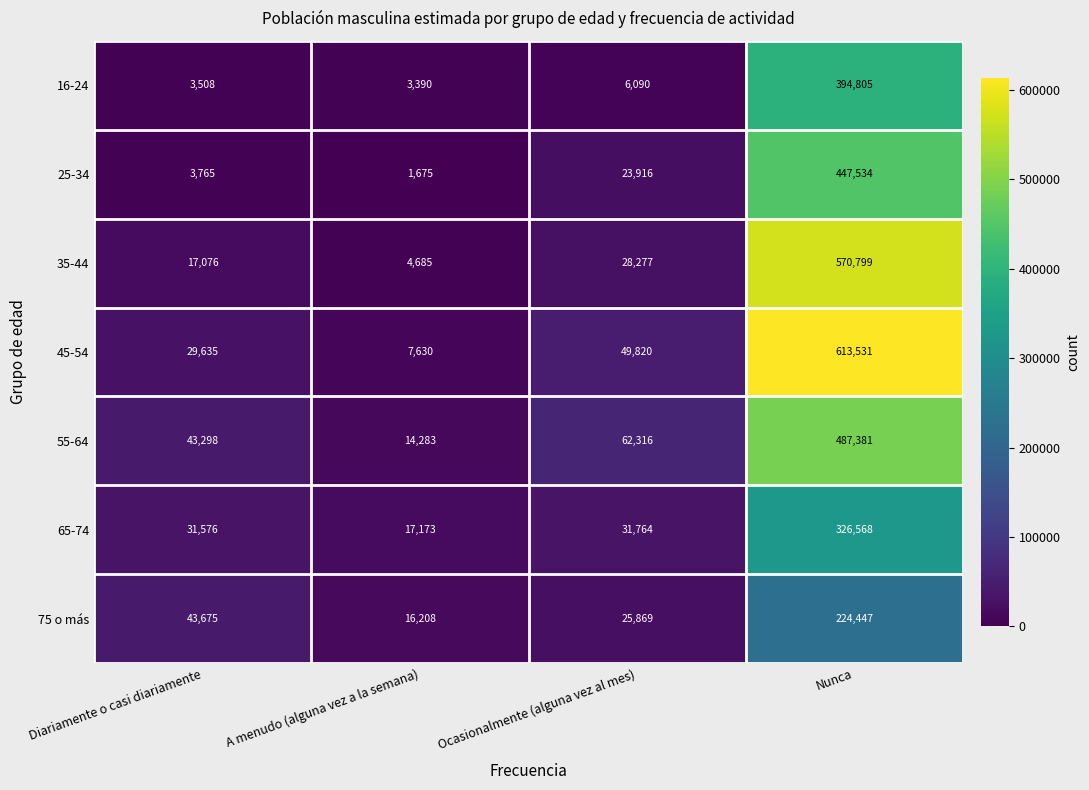

Reading left to right, list all the values displayed in this chart.

16-24: 3508	3390	6090	394805
25-34: 3765	1675	23916	447534
35-44: 17076	4685	28277	570799
45-54: 29635	7630	49820	613531
55-64: 43298	14283	62316	487381
65-74: 31576	17173	31764	326568
75 o más: 43675	16208	25869	224447